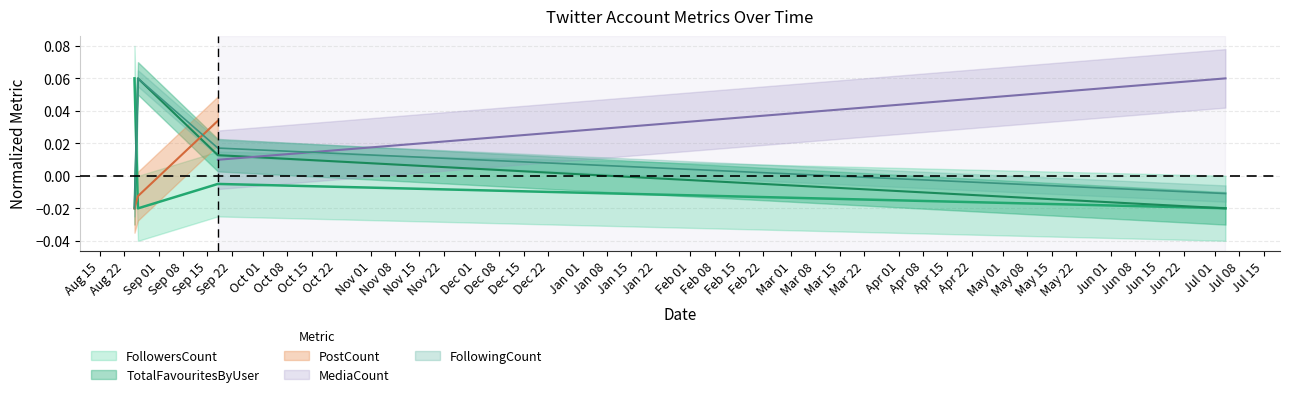

True or false: FollowingCount has more than 2 interior local peaks.

False